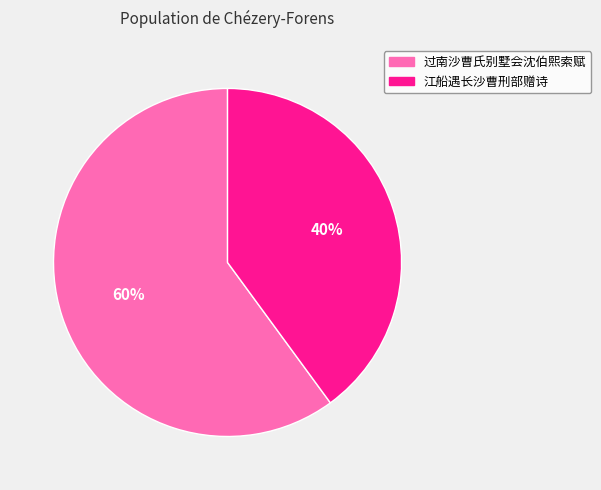

Which has a higher value, 过南沙曹氏别墅会沈伯熙索赋 or 江船遇长沙曹刑部赠诗?

过南沙曹氏别墅会沈伯熙索赋